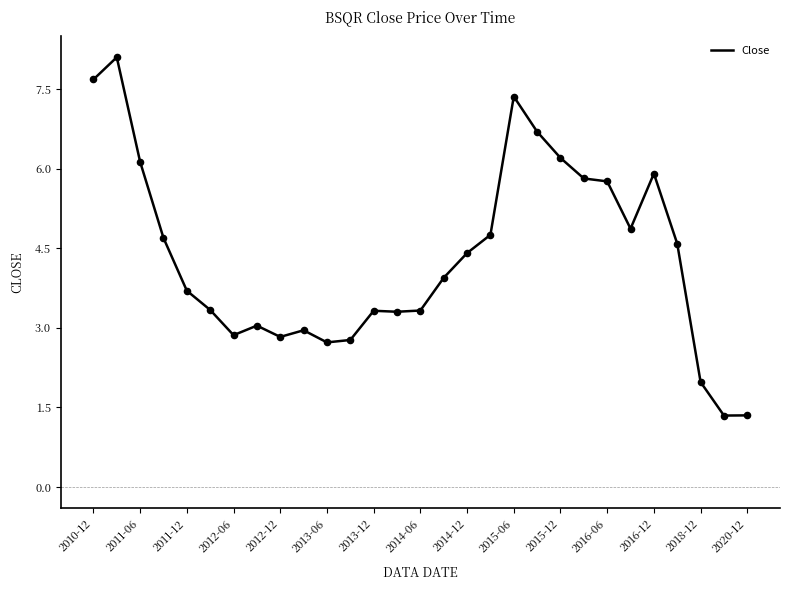

What is the smallest value displayed?

1.3